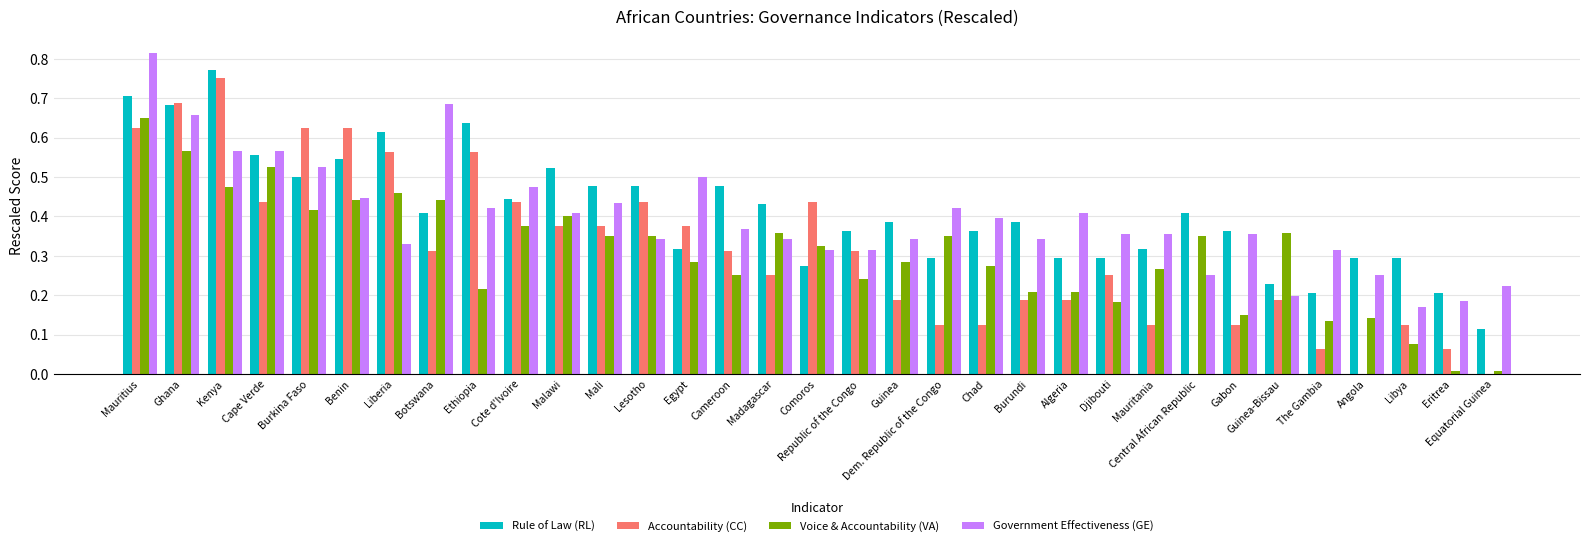

Which category has the highest value in the Rule of Law (RL) series?

Kenya